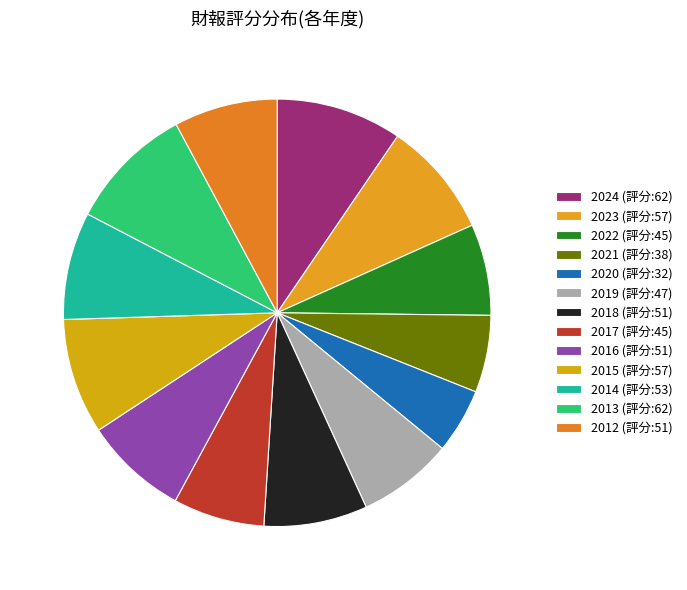

How many segments does this pie chart have?

13